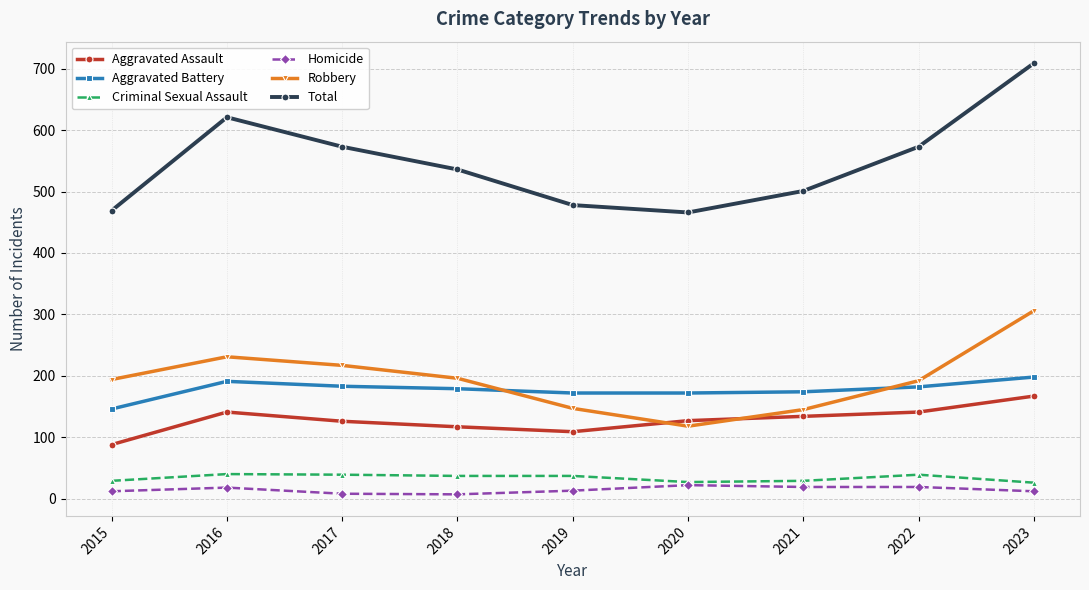

True or false: Aggravated Assault and Total cross at least once.

False